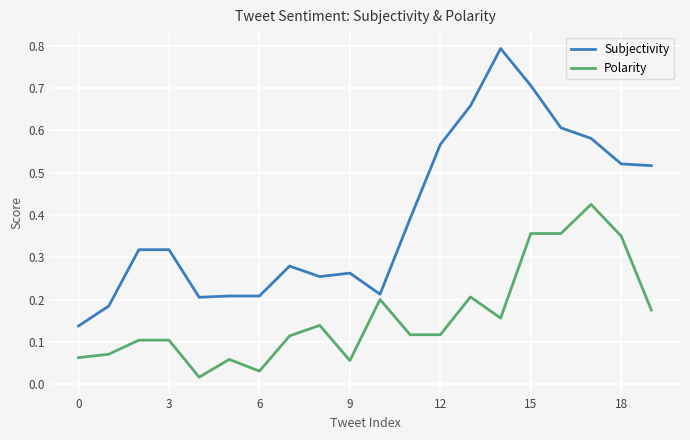

Which series has the widest spread of values?

Subjectivity